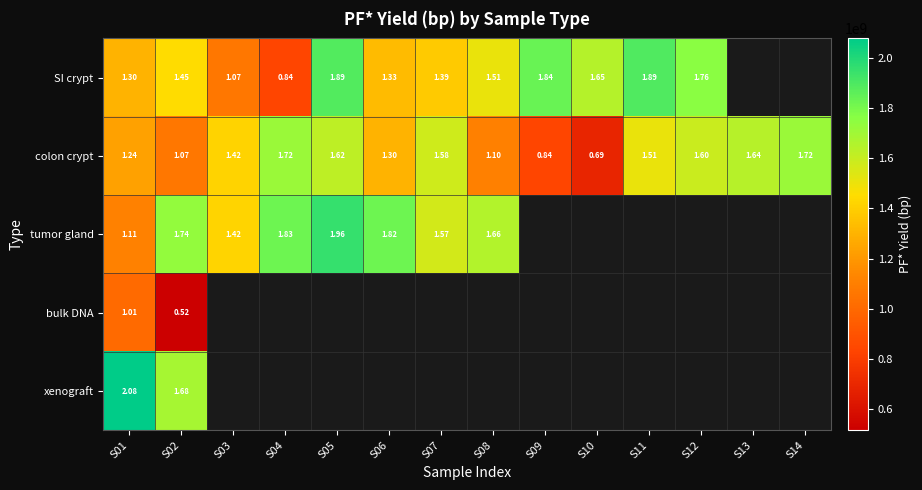

At which category does the chart reach its minimum across all series?

S02